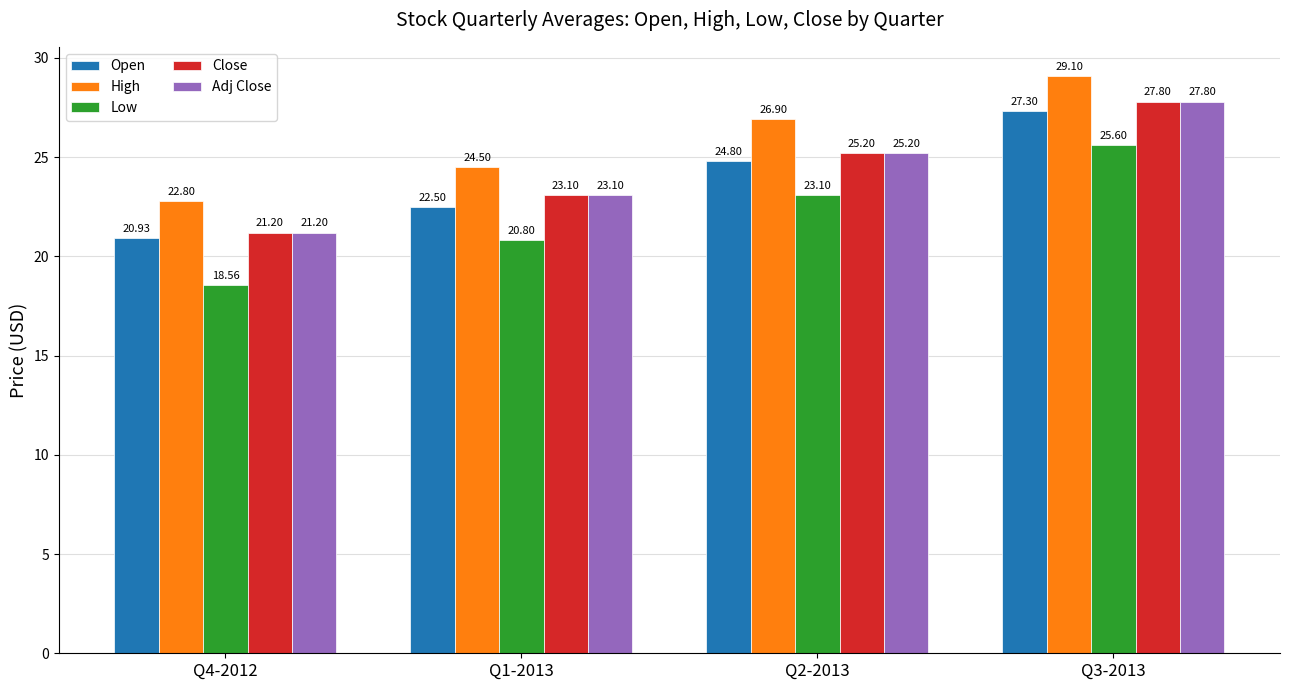

Reading left to right, extract all data points from this chart.

Open: Q4-2012=20.9	Q1-2013=22.5	Q2-2013=24.8	Q3-2013=27.3
High: Q4-2012=22.8	Q1-2013=24.5	Q2-2013=26.9	Q3-2013=29.1
Low: Q4-2012=18.6	Q1-2013=20.8	Q2-2013=23.1	Q3-2013=25.6
Close: Q4-2012=21.2	Q1-2013=23.1	Q2-2013=25.2	Q3-2013=27.8
Adj Close: Q4-2012=21.2	Q1-2013=23.1	Q2-2013=25.2	Q3-2013=27.8